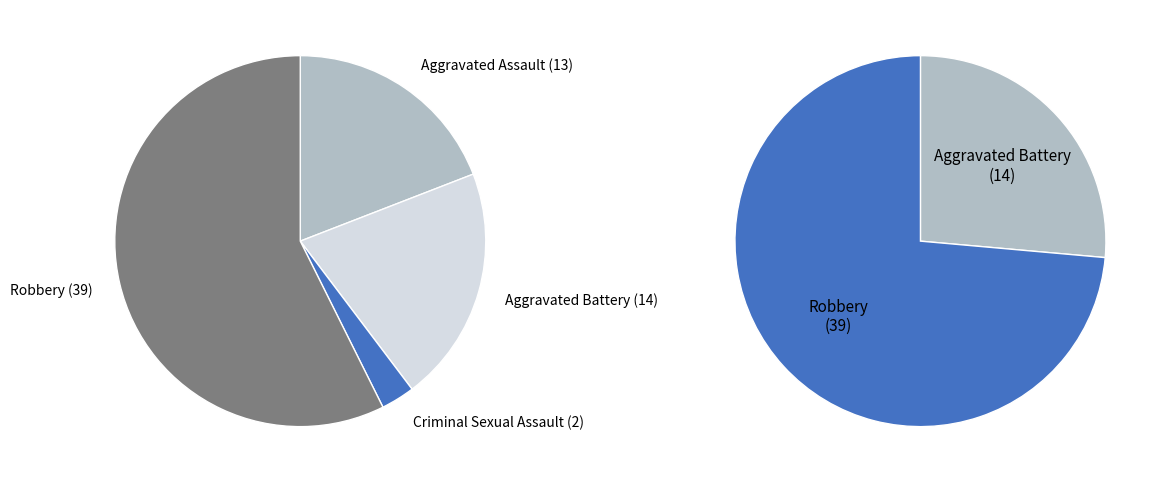

To the nearest percent, what is the difference between the Aggravated Battery and Robbery slice percentages?

37%